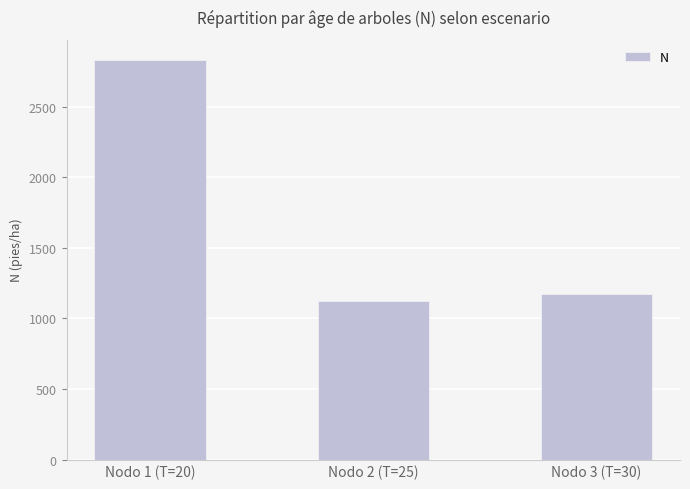

Does the chart contain any negative values?

No